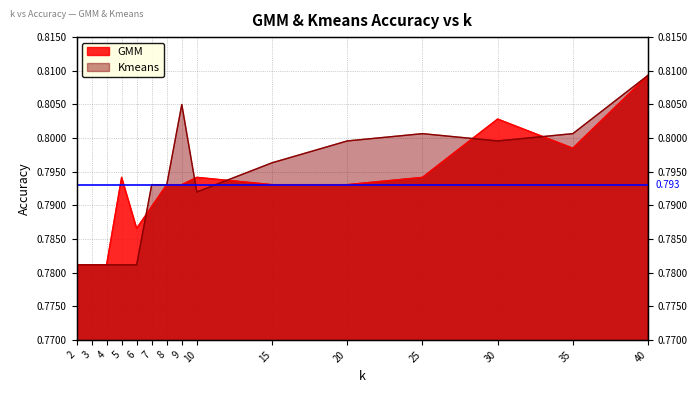

What is the value of the GMM point at the 11th from the left?

0.8